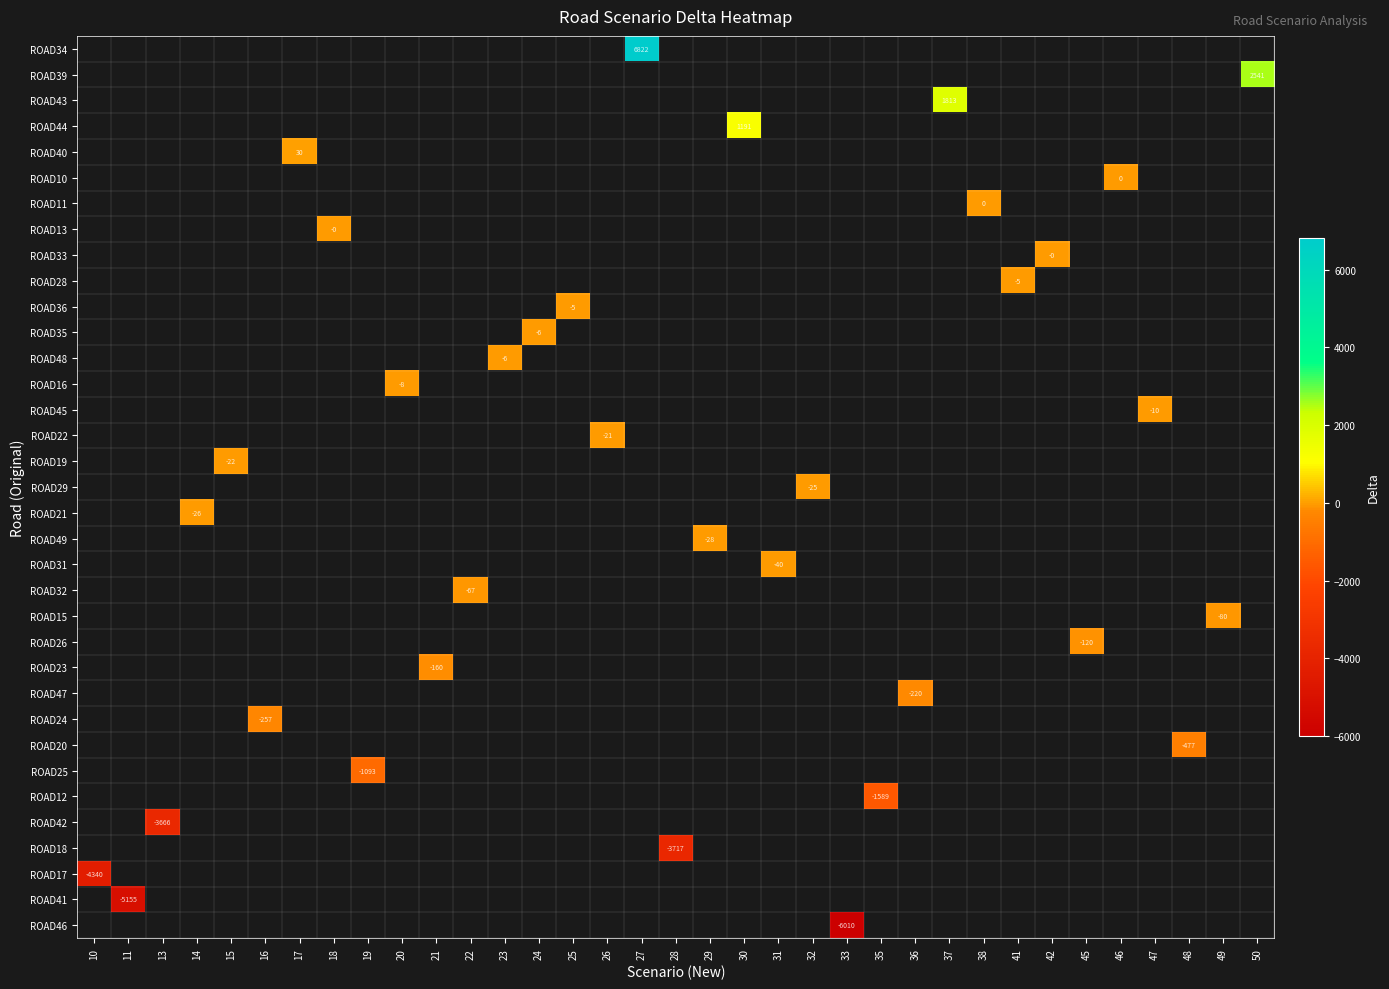

How many series are shown in this chart?

35